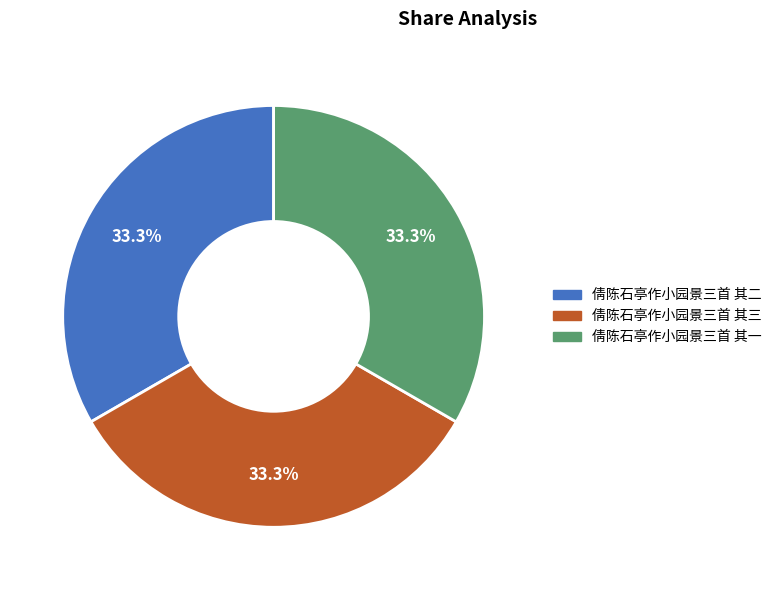

What percentage do 倩陈石亭作小园景三首 其二 and 倩陈石亭作小园景三首 其三 together represent?

66.7%